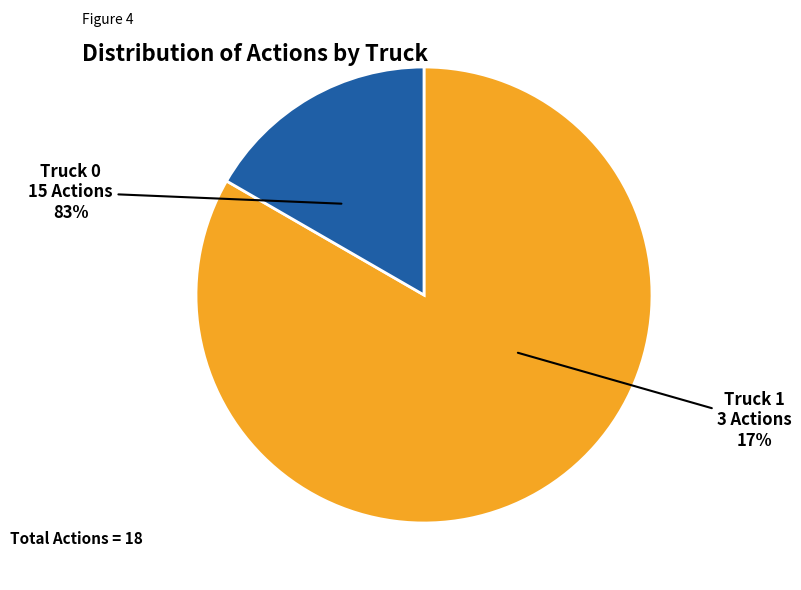

To the nearest percent, what portion does Truck 0 represent?

83%